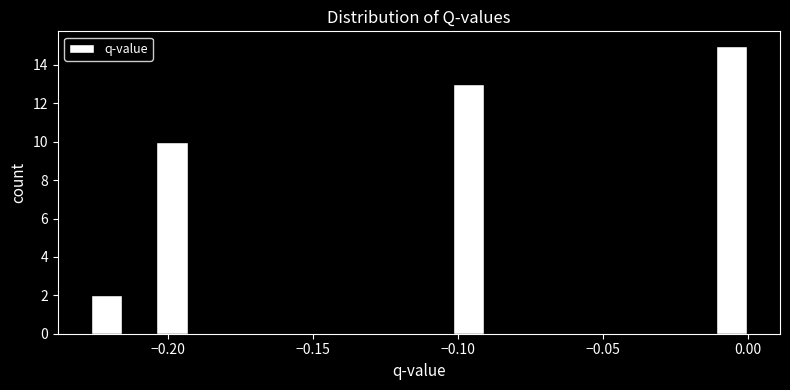

Around what value on the x-axis is the tallest bar? Give the approximate position of its centre, as read against the axis.

-0.005